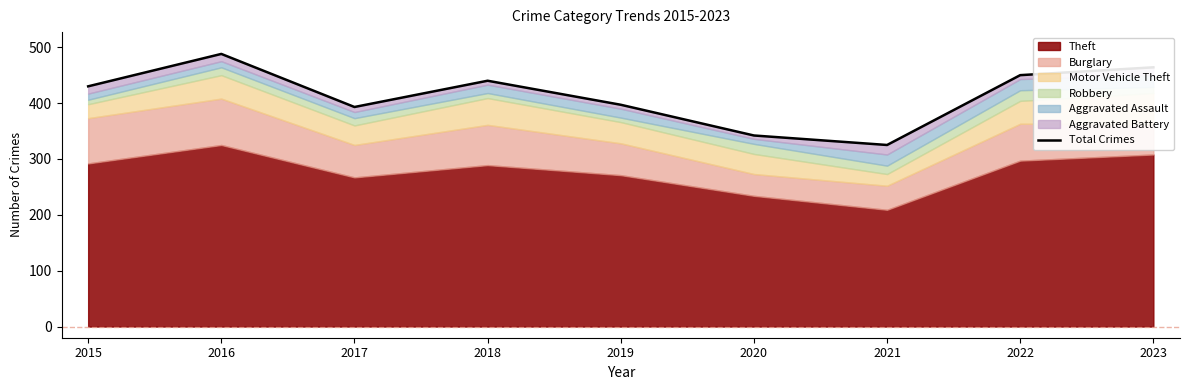

Where does the data first go above 430?

2016